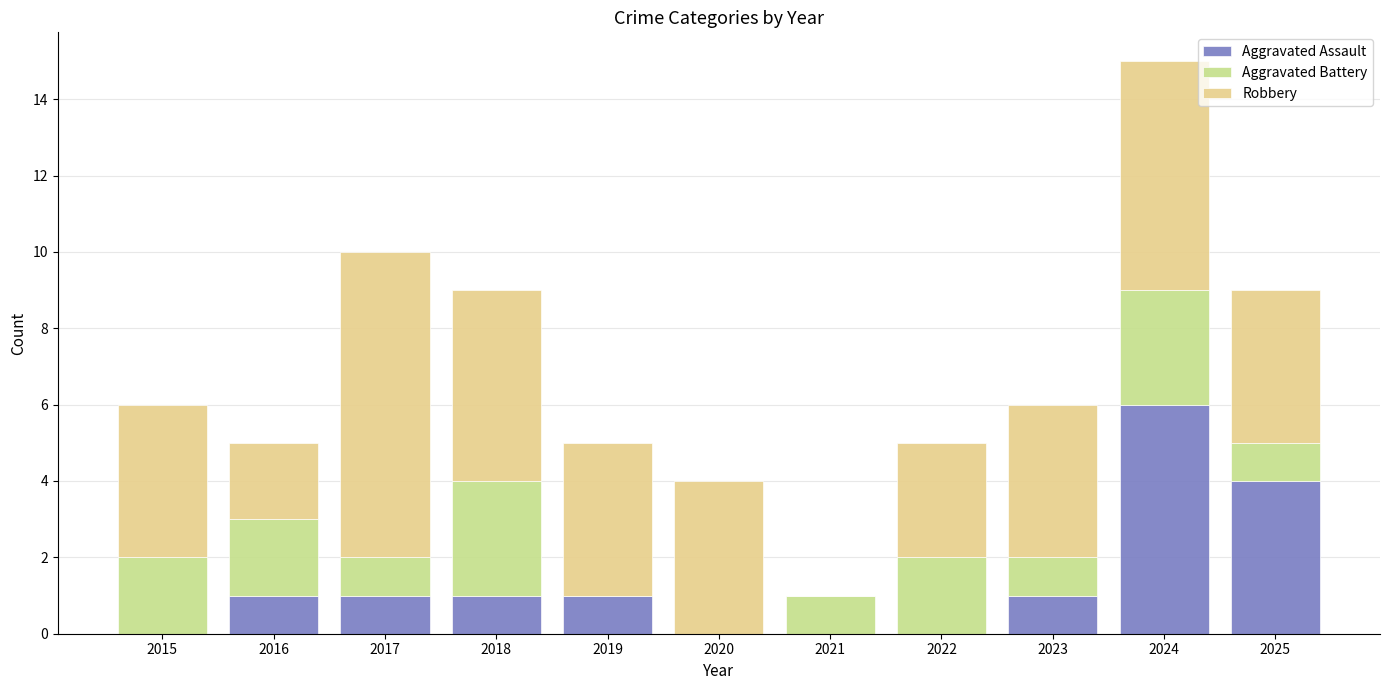

How many categories are shown in the chart?

11